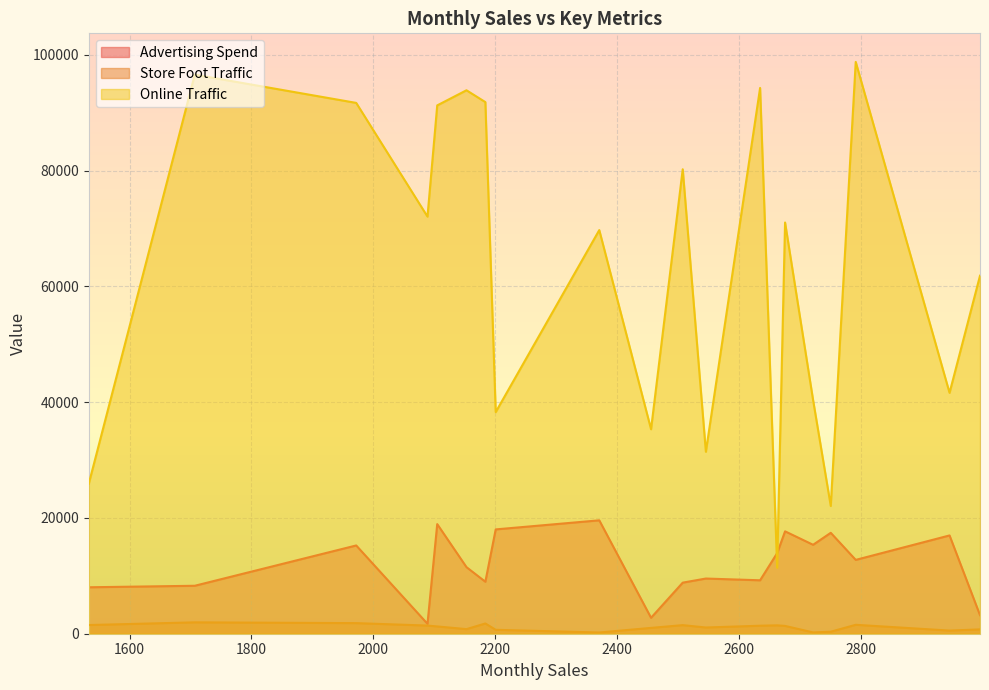

How many distinct data groups are displayed?

3